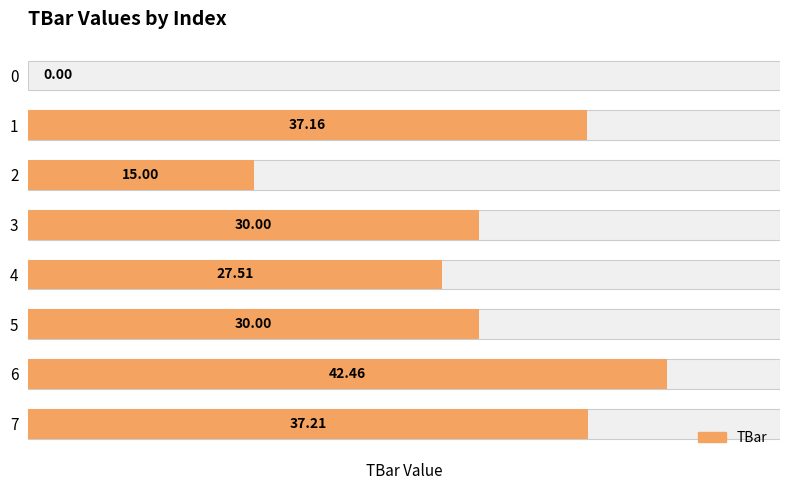

What is the change in value from 4 to 7?

+9.7